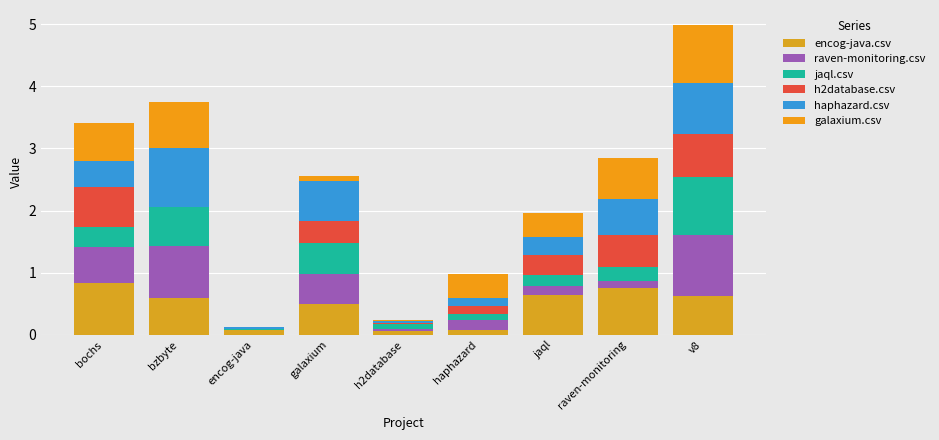

Does the chart contain stacked bars?

Yes